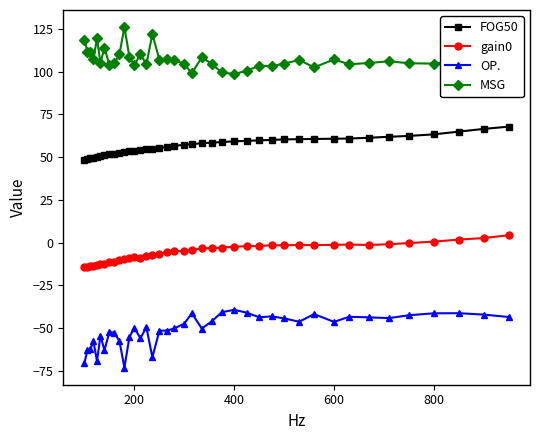

List the series in order of their peak value, lowest first.

OP., gain0, FOG50, MSG